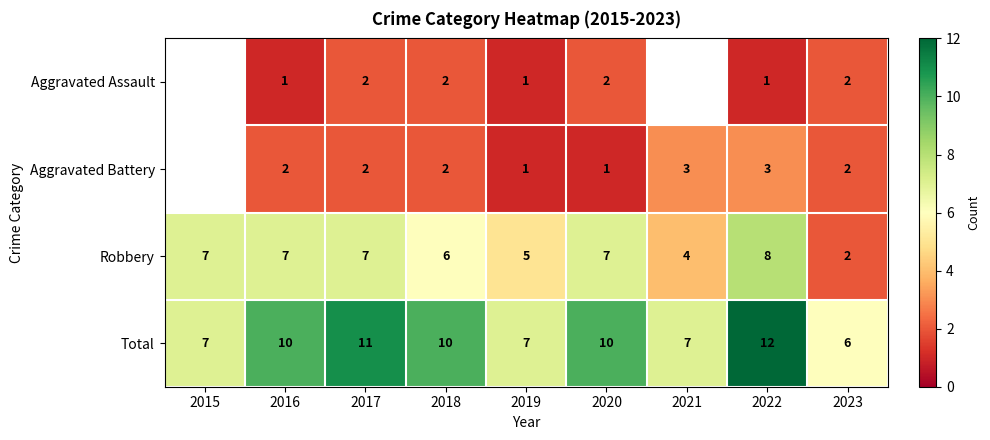

How many data points does each series have?

9